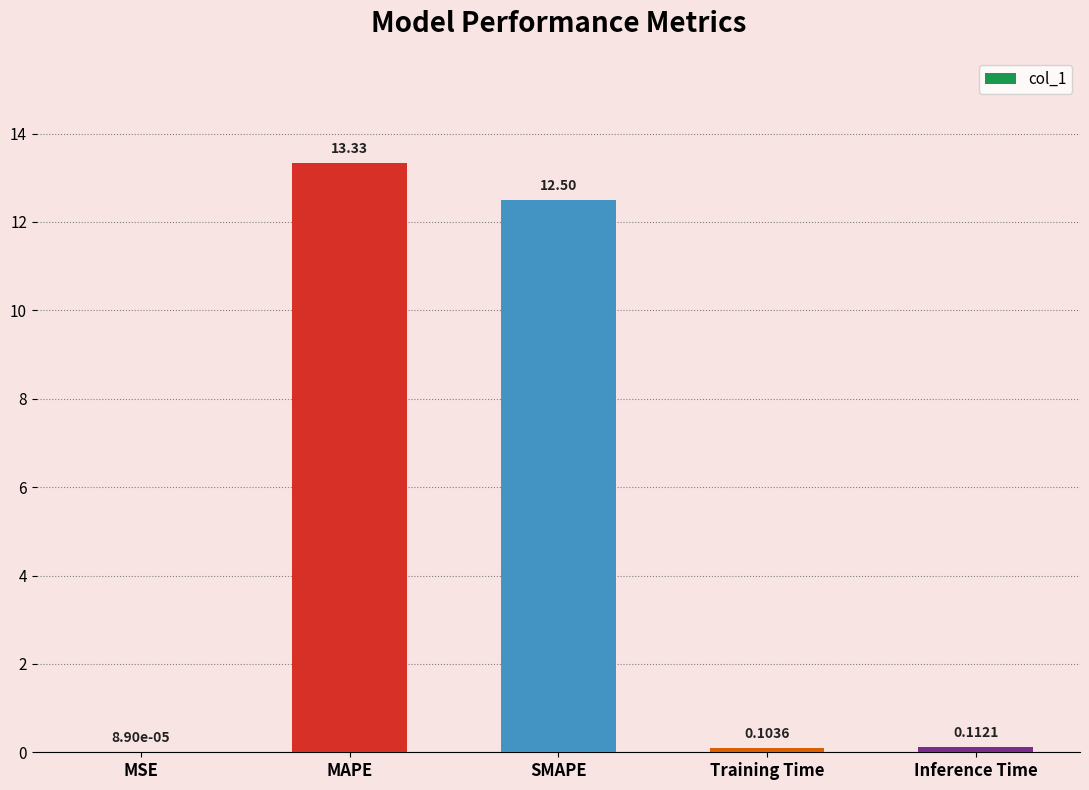

Where is the data nearest to the value 6?

Inference Time